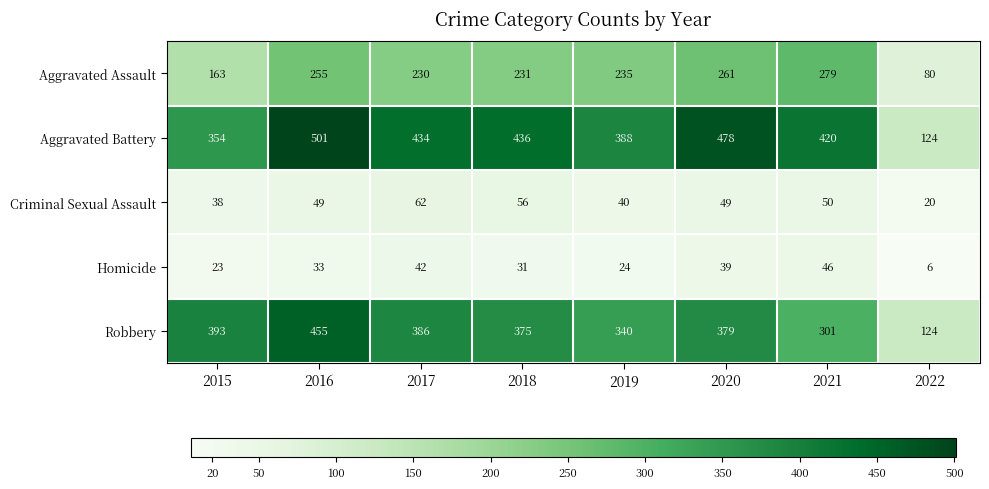

At which label does Aggravated Assault first exceed 235?

2016